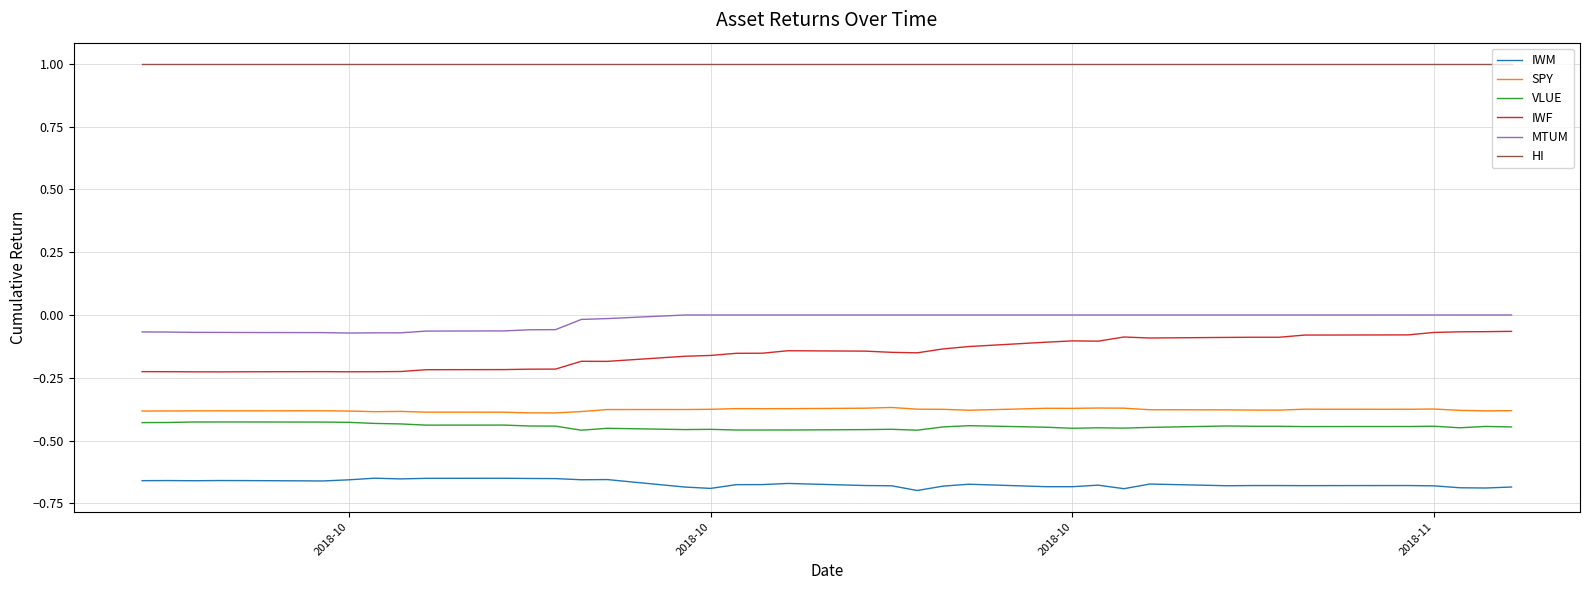

Which series has the largest range (max minus min)?

IWF